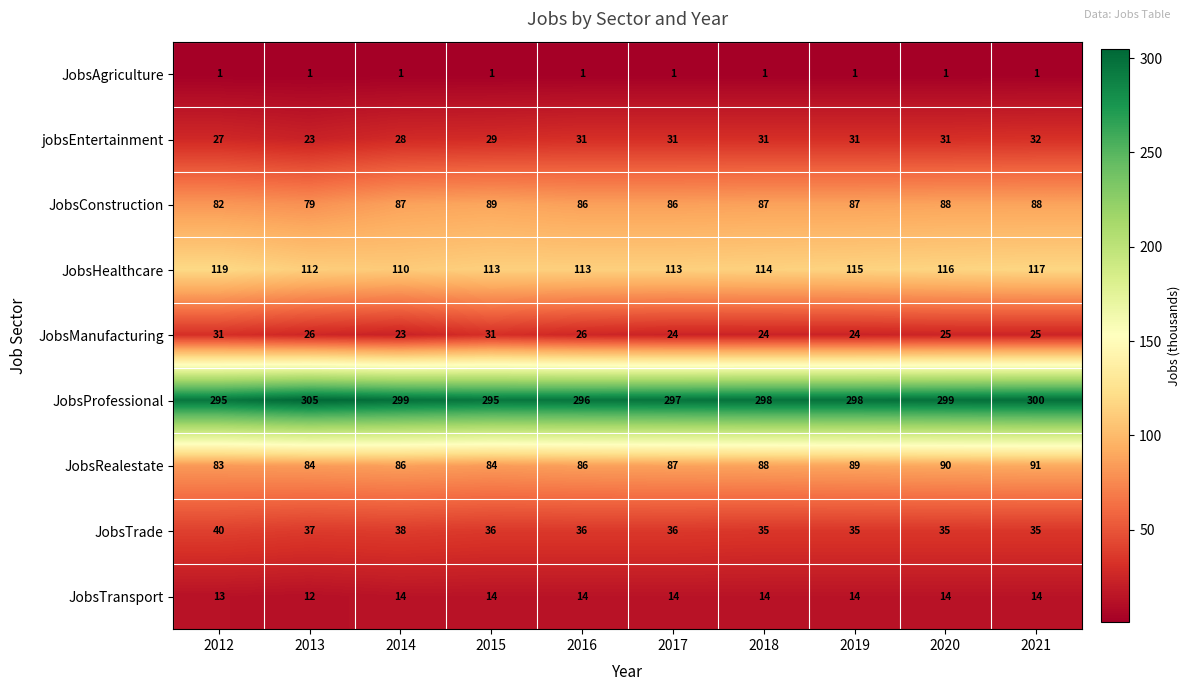

Which label corresponds to the largest value in the chart?

2013